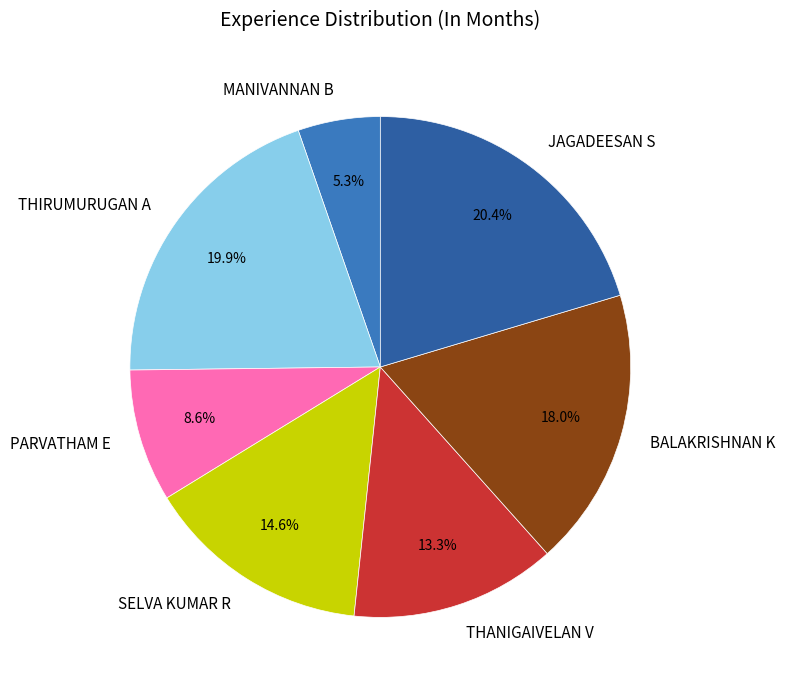

What portion of the pie excludes SELVA KUMAR R?

85.4%